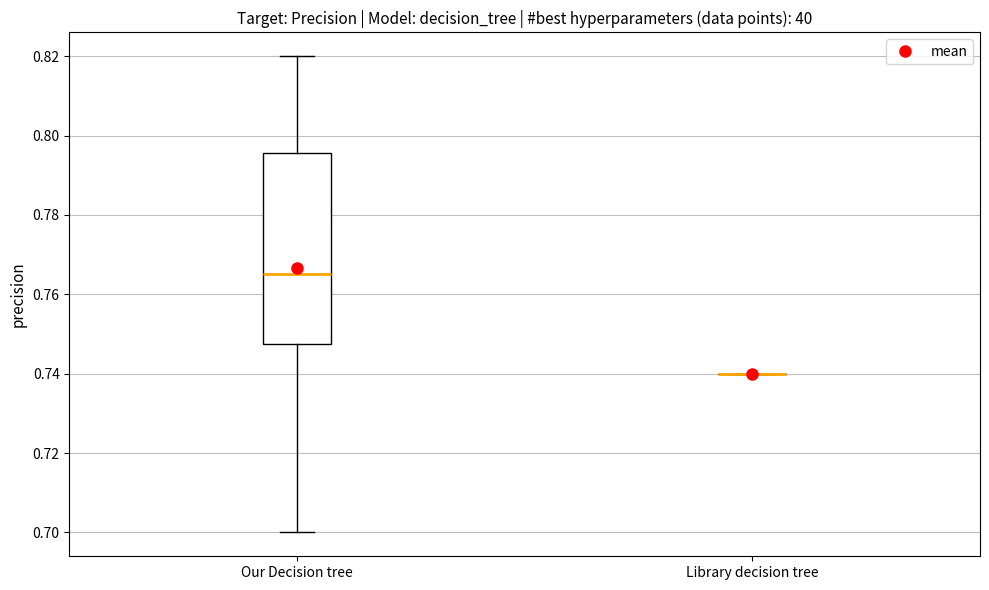

Comparing the boxes themselves (not the whiskers), which one is the tallest?

Our Decision tree